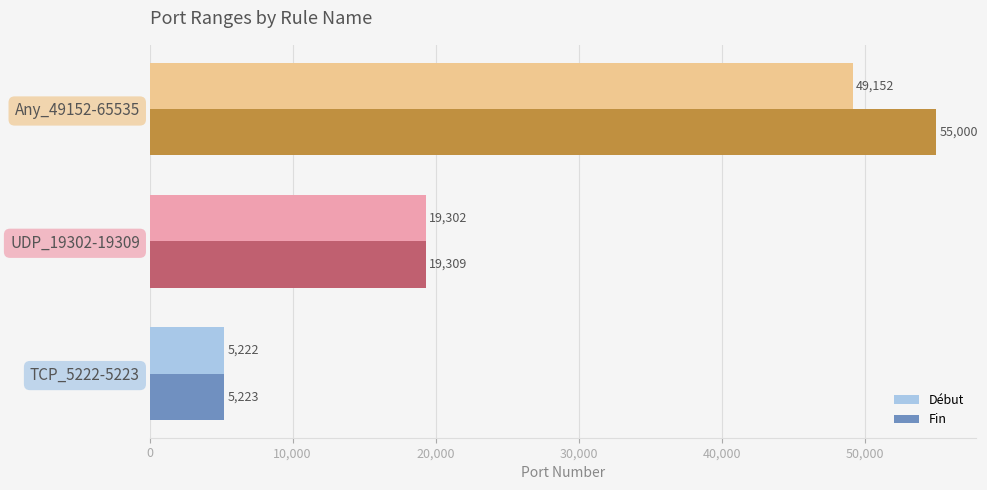

At how many categories does at least one series exceed 41042?

1